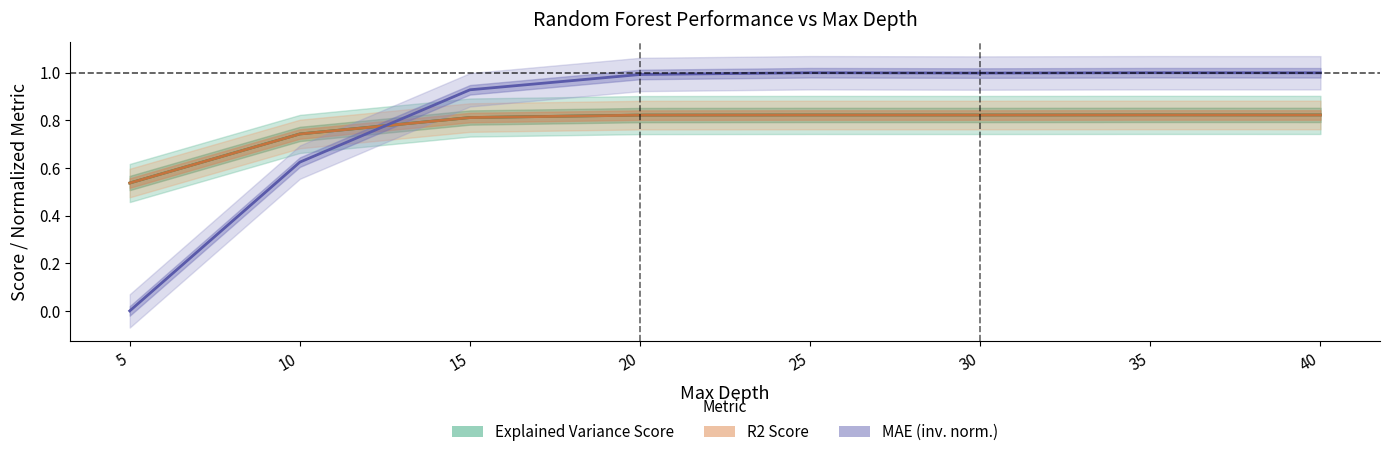

Is the value of R2 Score at 15 greater than the value of MAE (inv. norm.) at 40?

No